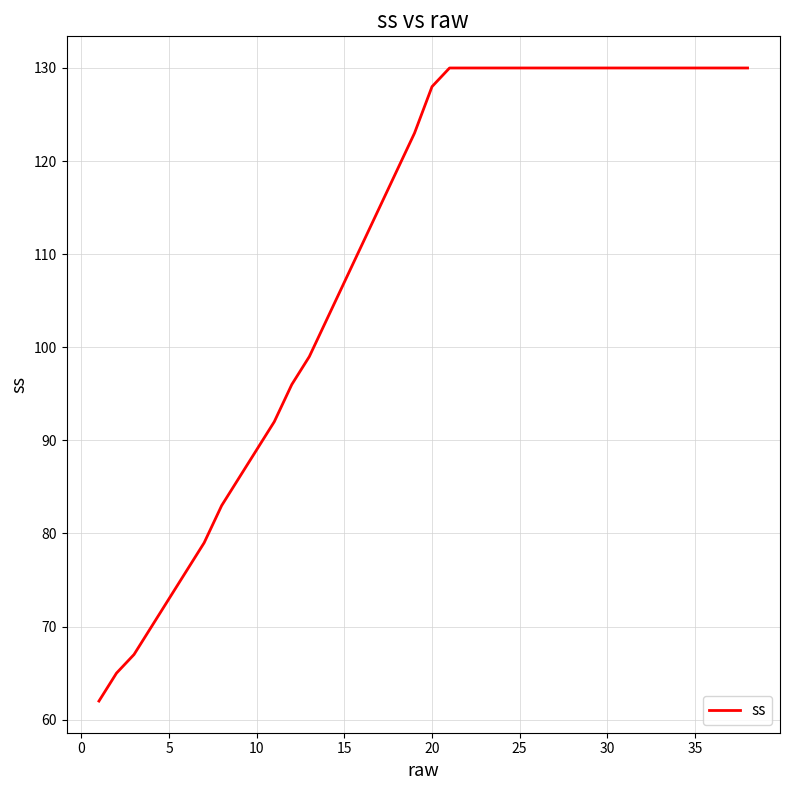

What is the difference between the maximum and minimum values?

68